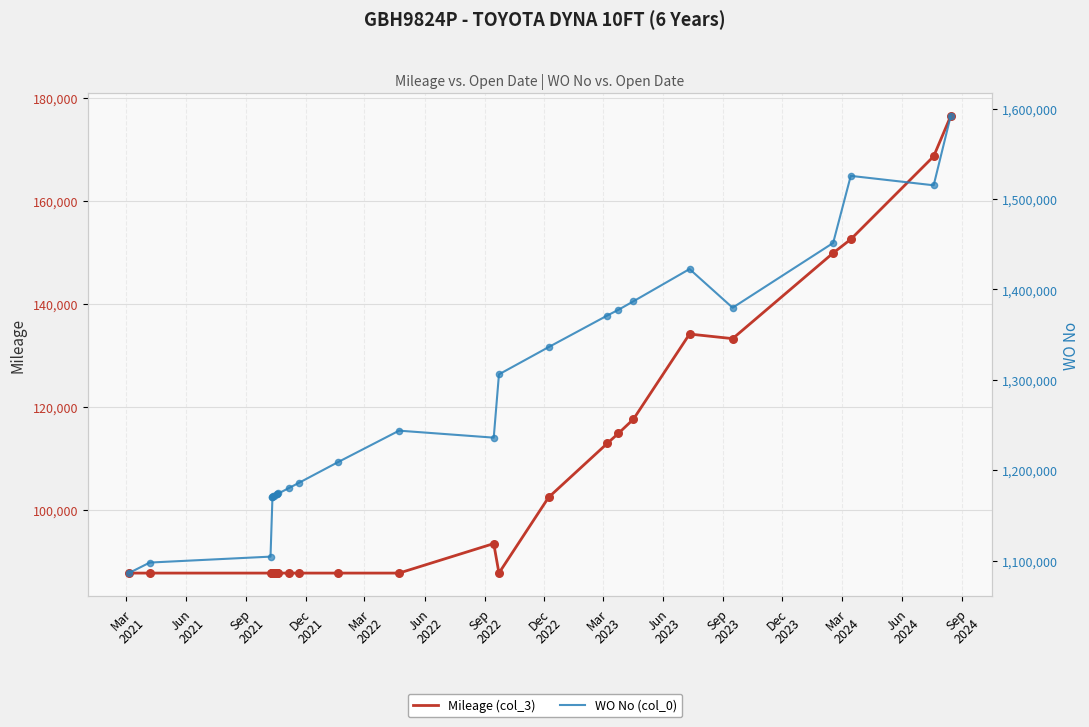

Which series has the largest total across all categories?

WO No (col_0)